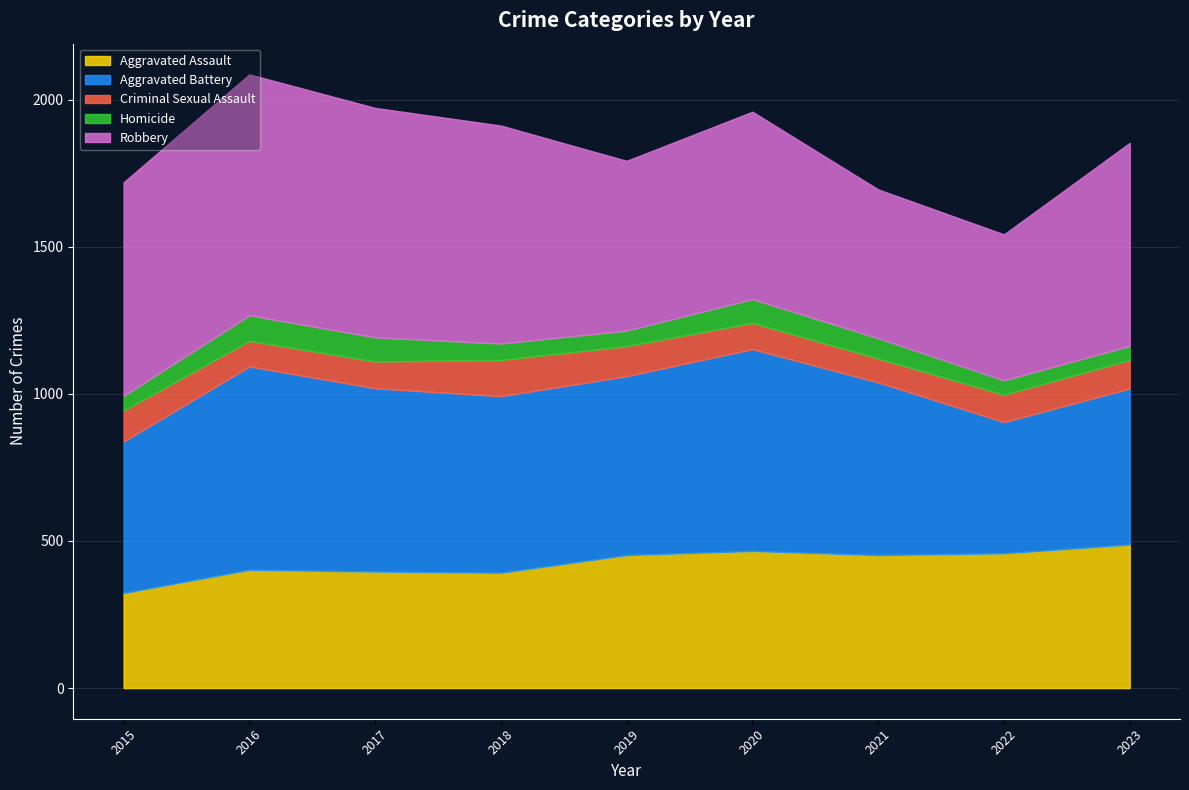

At 2019, list the series in order from largest to smallest.

Aggravated Battery, Robbery, Aggravated Assault, Criminal Sexual Assault, Homicide